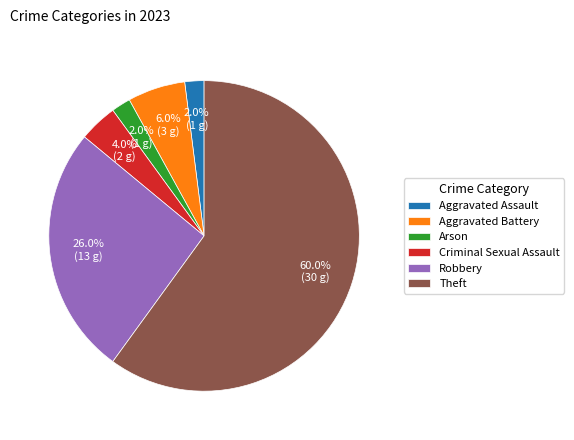

To the nearest percent, what is the difference between the largest and smallest slice percentages?

58%